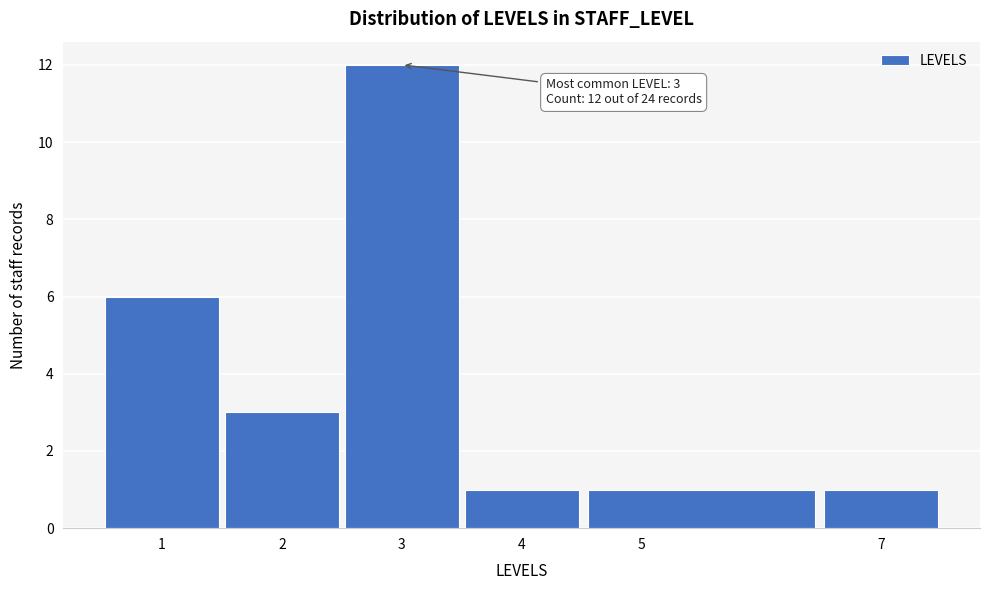

Over which range of the x-axis is the bar tallest?

2.5 to 3.5